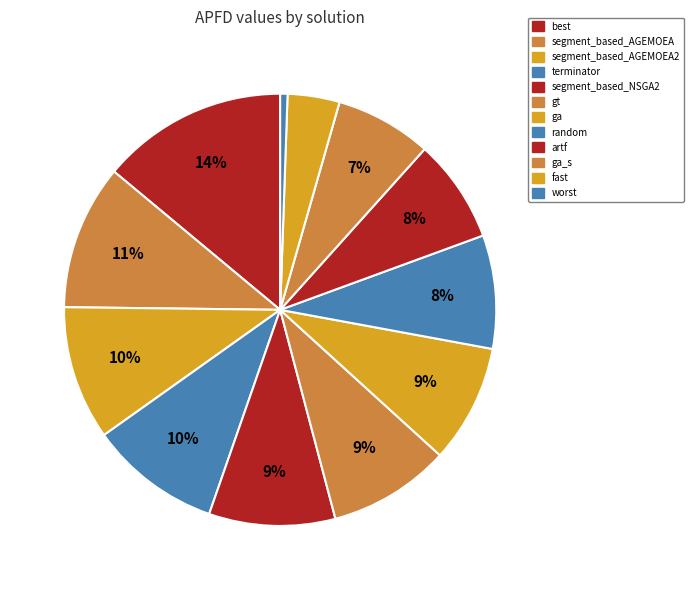

Count the number of slices in the pie.

12